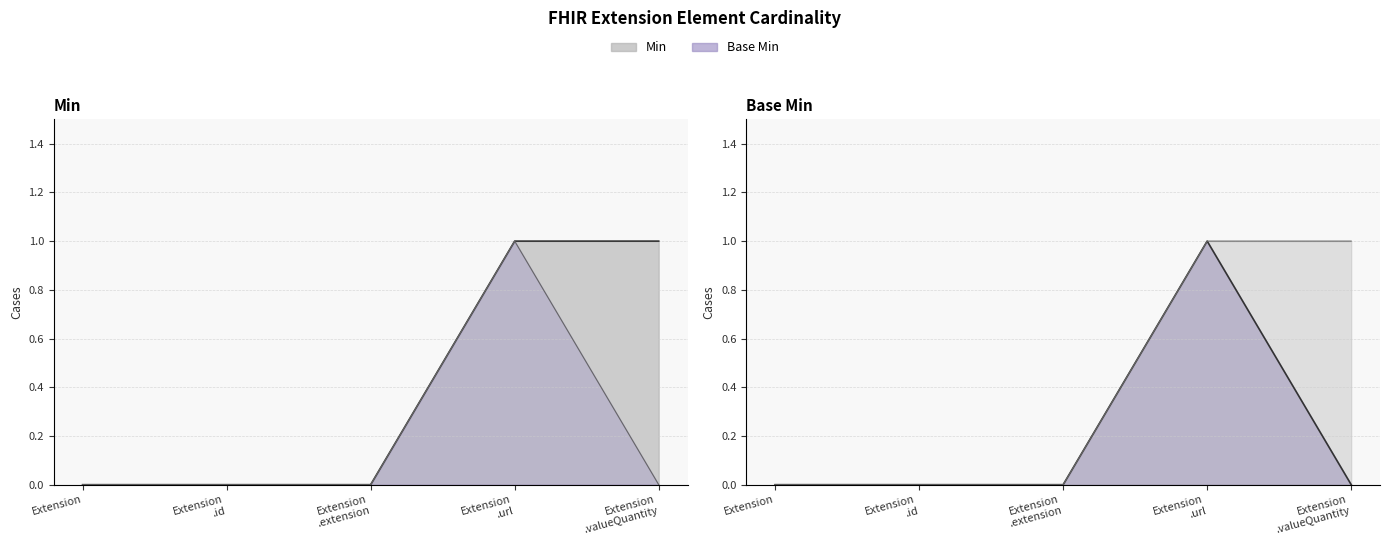

True or false: Base Min and Min intersect in this chart.

False